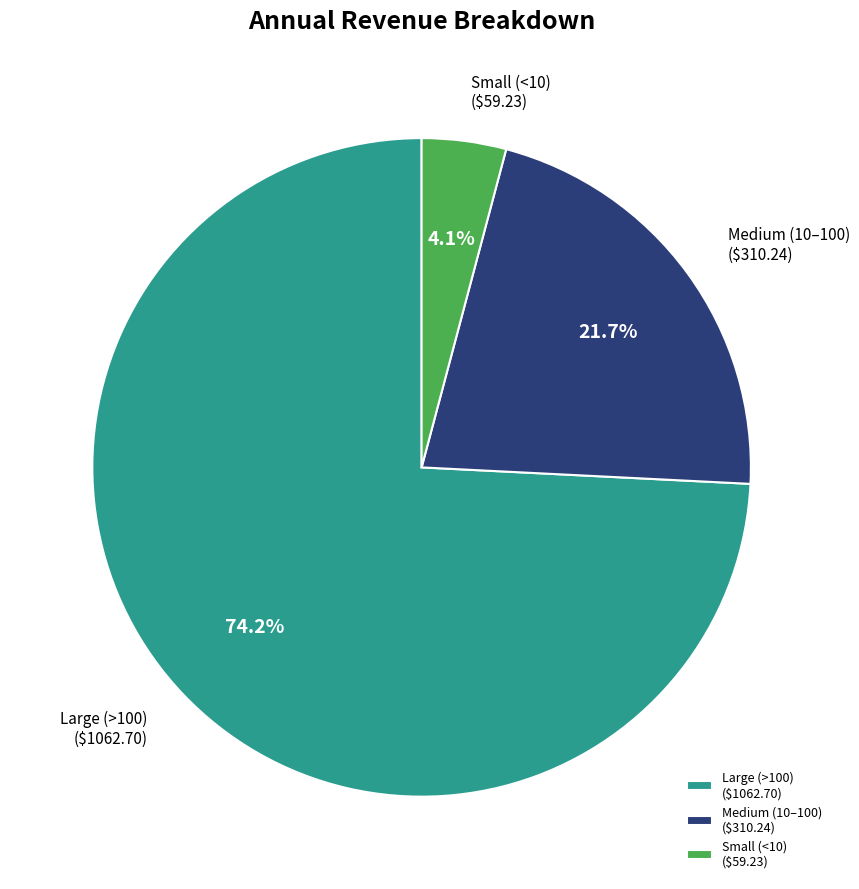

How many slices are in this pie chart?

3